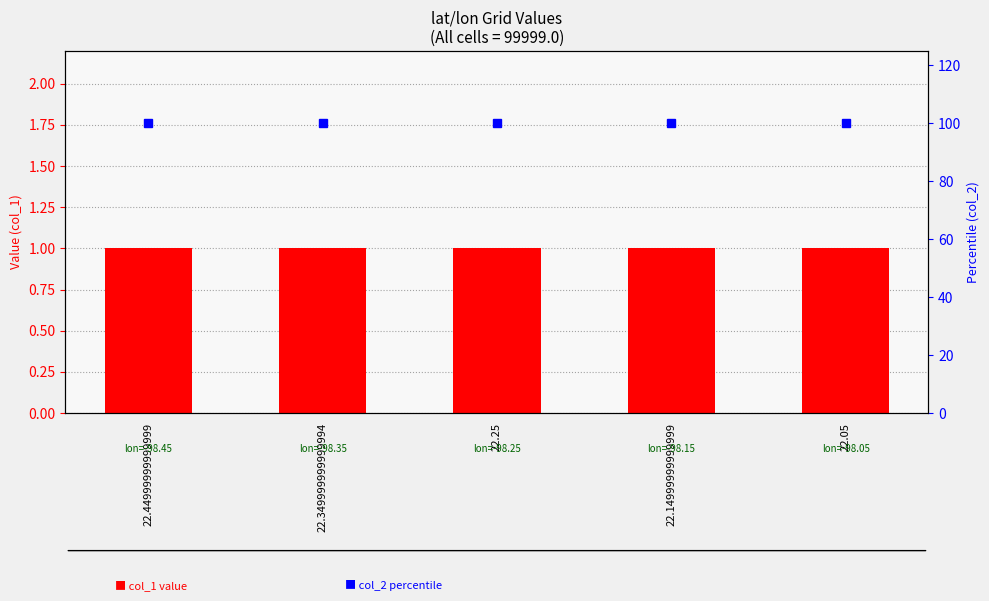

Which series has the largest range (max minus min)?

col_1